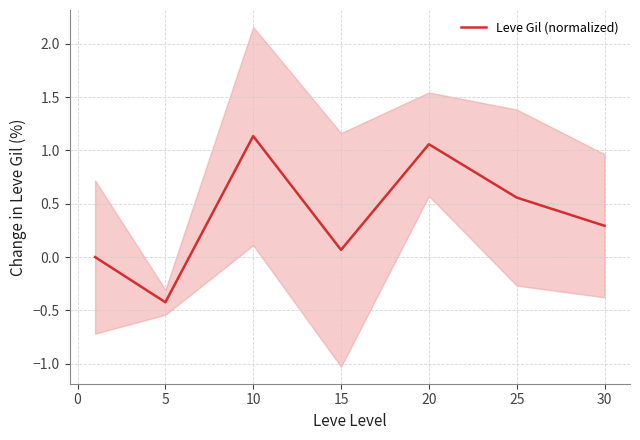

How many points are higher than both their immediate neighbors (excluding endpoints)?

2